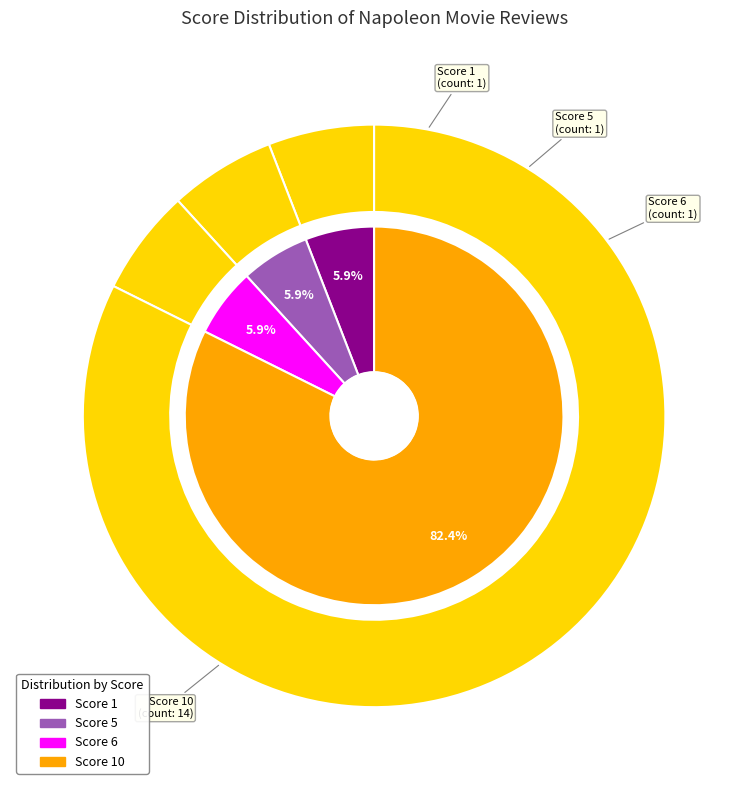

Which slice is the smallest?

1